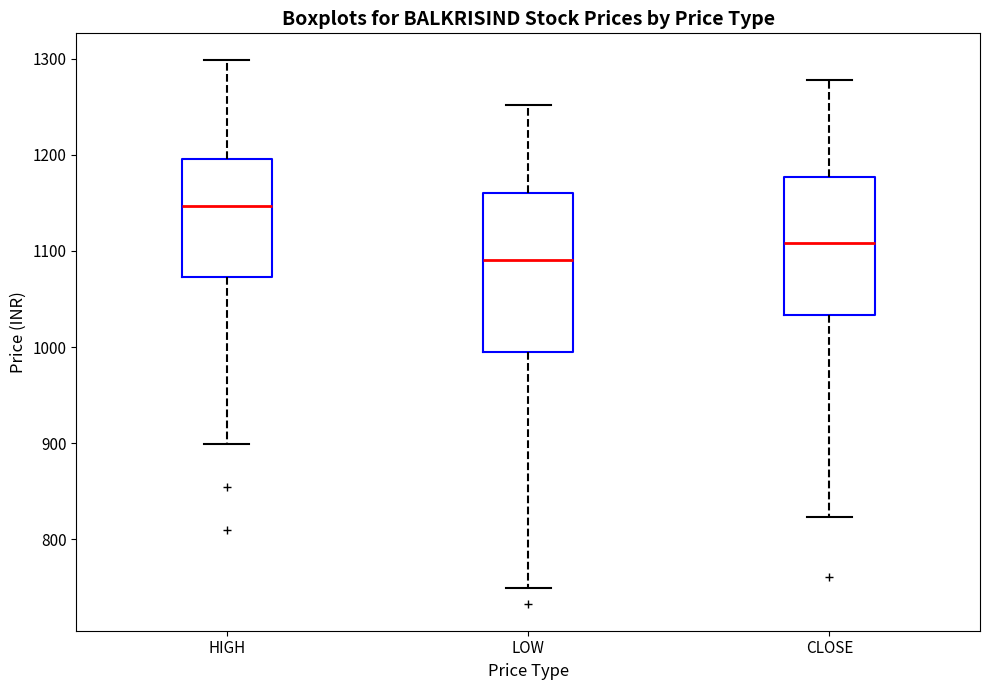

Reading left to right, read every box against the y-axis: the position of its median line, the range the box covers, and the ends of its whiskers. The values are not printed on the chart, so give them approximately, as read against the axis.

HIGH: median 1150, box 1070 to 1200, whiskers 900 to 1300
LOW: median 1090, box 990 to 1160, whiskers 750 to 1250
CLOSE: median 1110, box 1030 to 1180, whiskers 820 to 1280